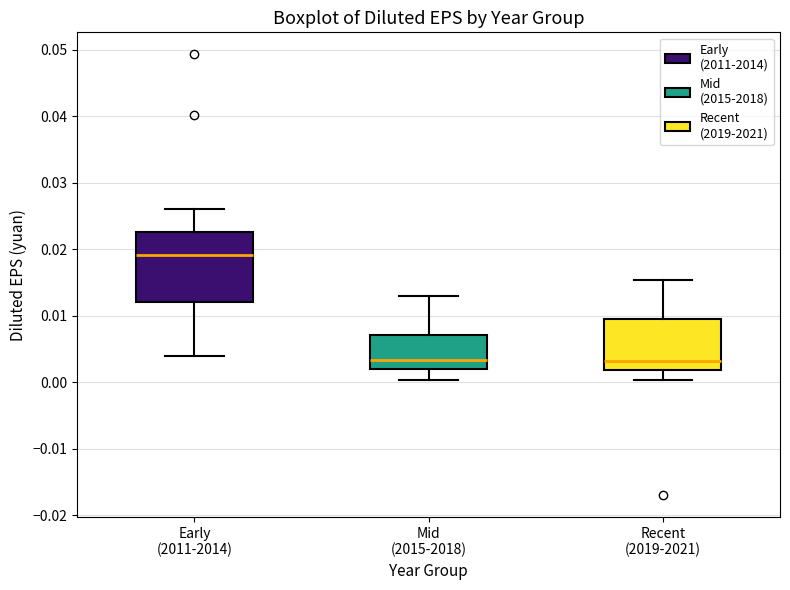

Where does the lower whisker of the box for Mid (2015-2018) end on the y-axis? The values are not printed on the chart, so give them approximately, as read against the axis.

0.000